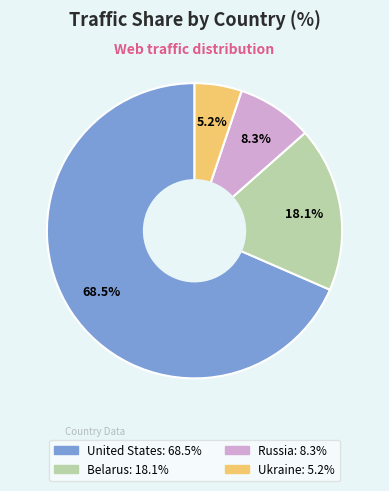

Rank the categories by value from highest to lowest.

United States, Belarus, Russia, Ukraine